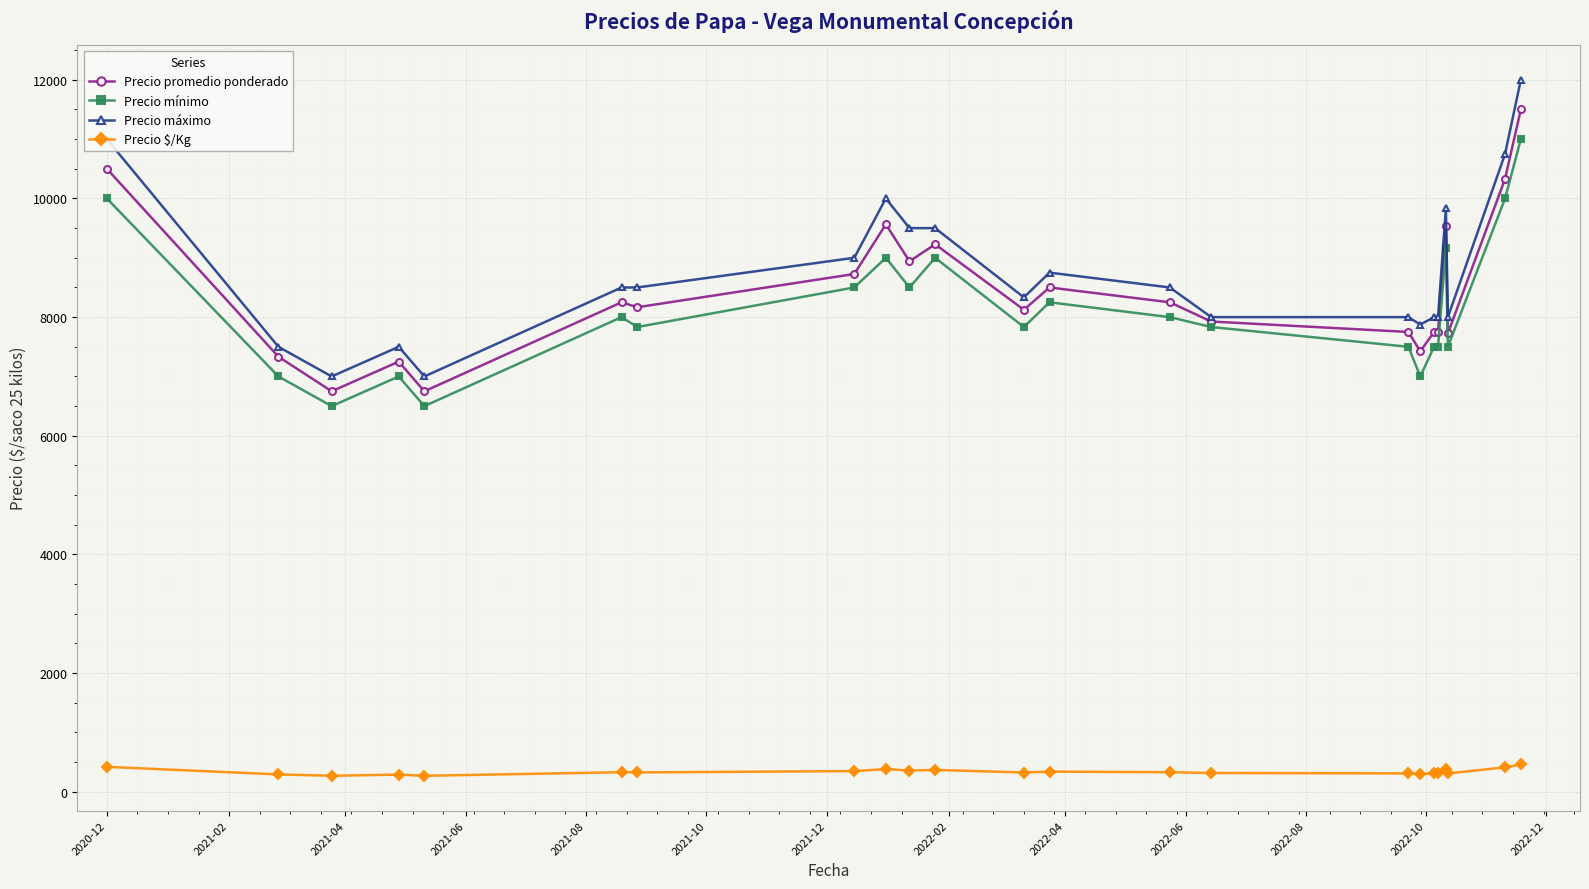

At how many categories does at least one series exceed 3577?

23